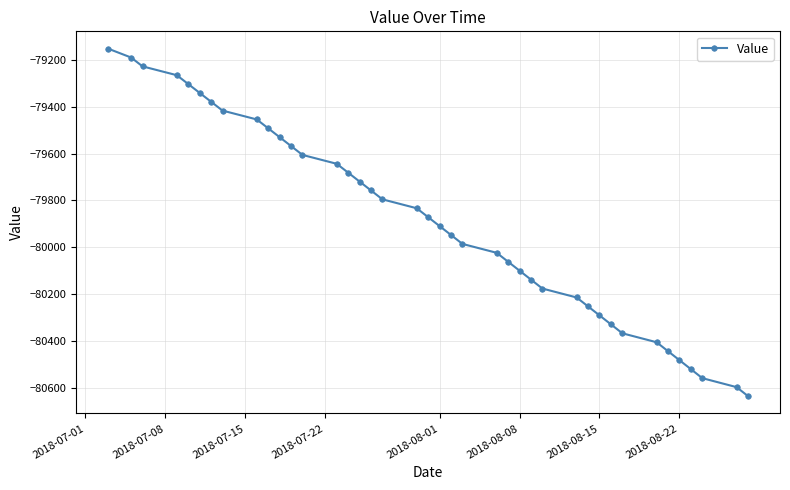

What is the difference between the maximum and minimum values?

1483.3